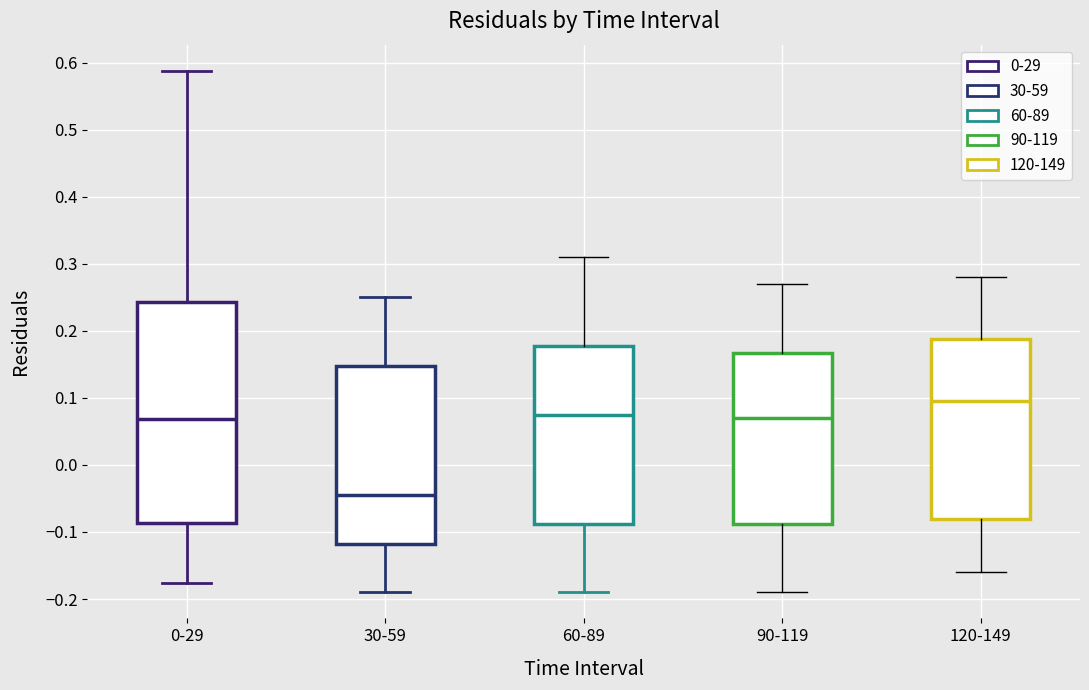

Which box has the lowest median line?

30-59